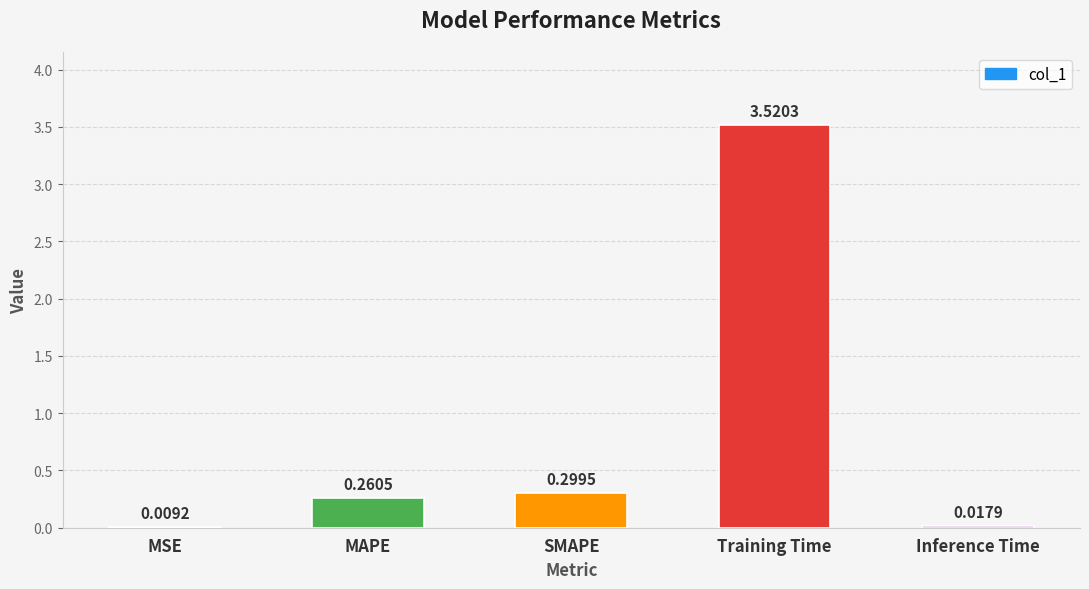

Where is the data nearest to the value 1?

SMAPE